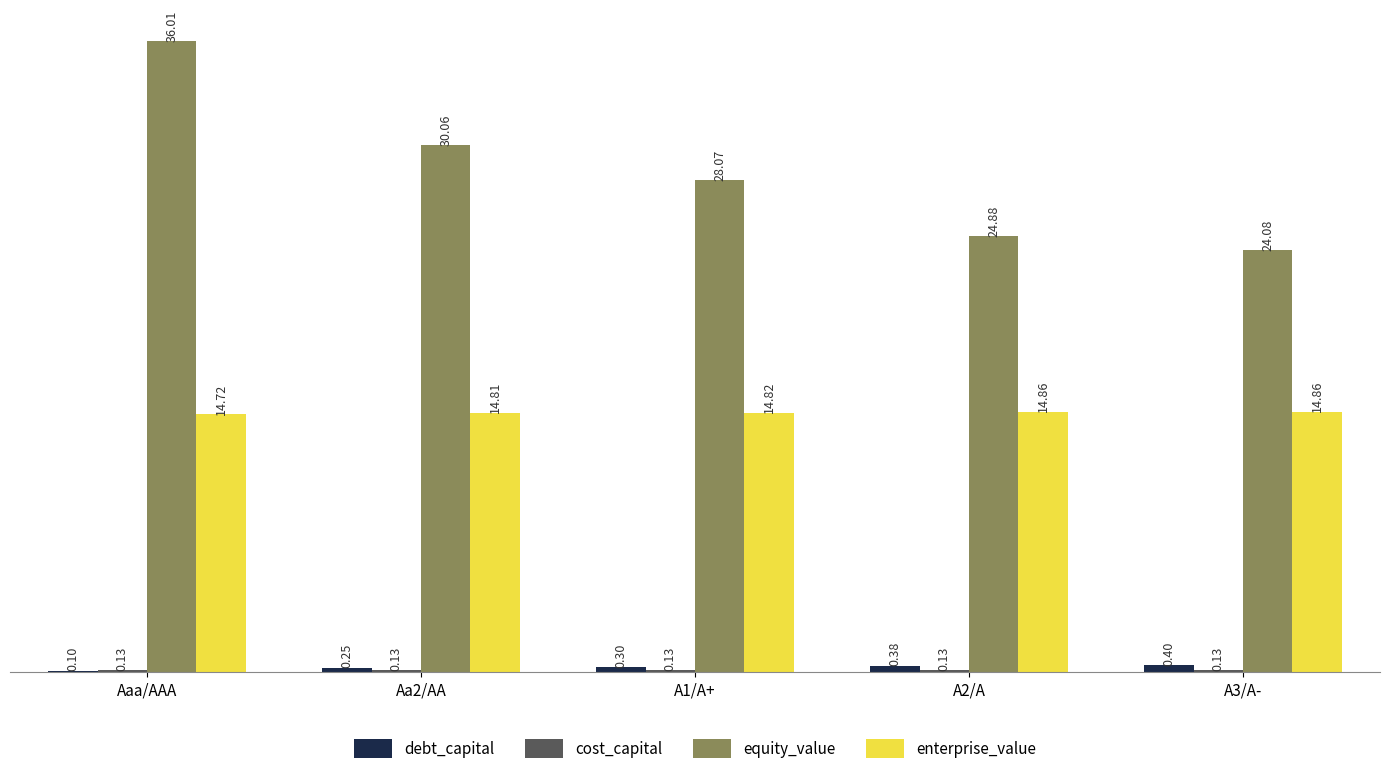

Count the enterprise_value values in the range 14 to 15.

5